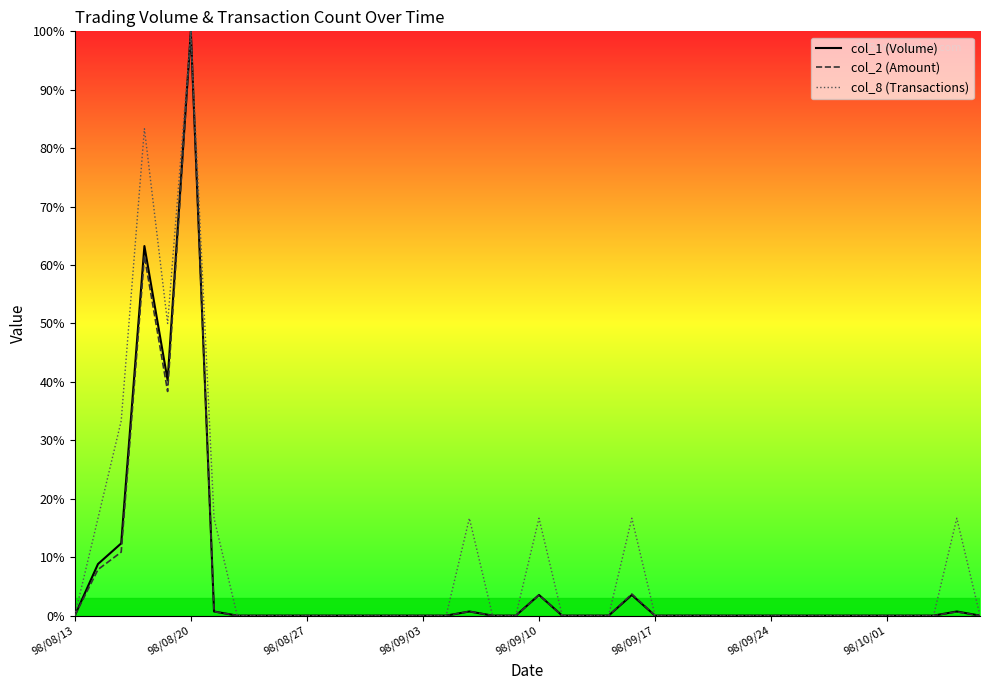

How many interior local valleys does the col_2 series have?

1